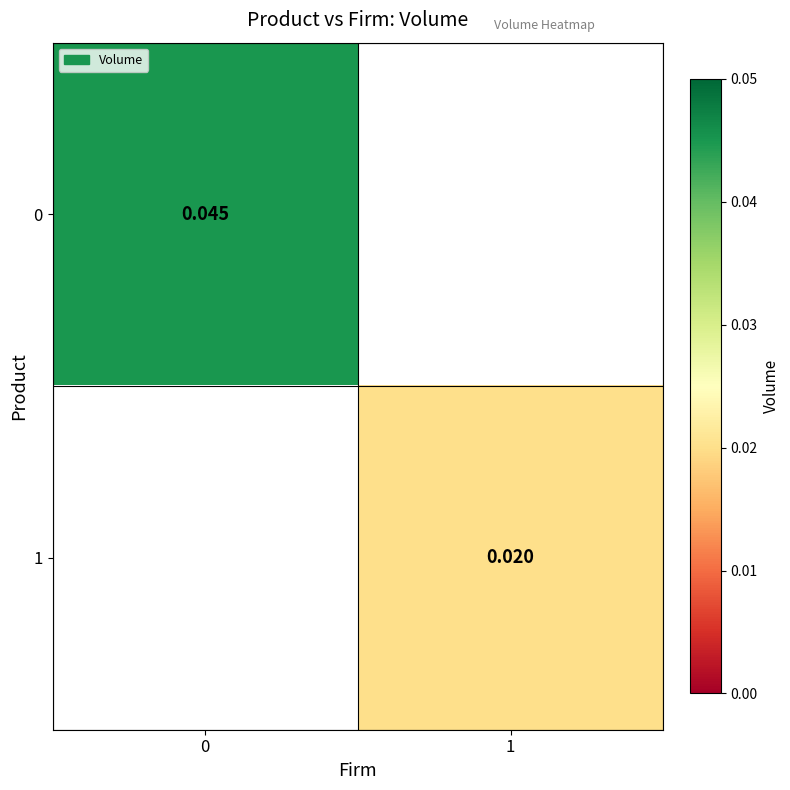

Is the value of 0 at 0 greater than the value of 1 at 1?

Yes